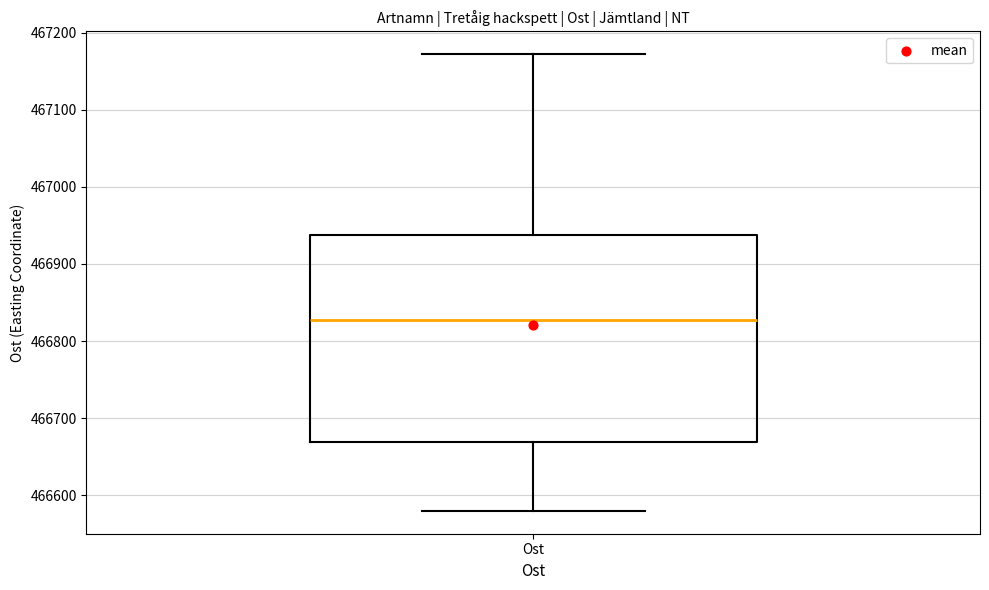

Read this box plot against the y-axis: the position of the median line, the range covered by the box, and the ends of both whiskers. The values are not printed on the chart, so give them approximately, as read against the axis.

median 466830, box 466670 to 466940, whiskers 466580 to 467170